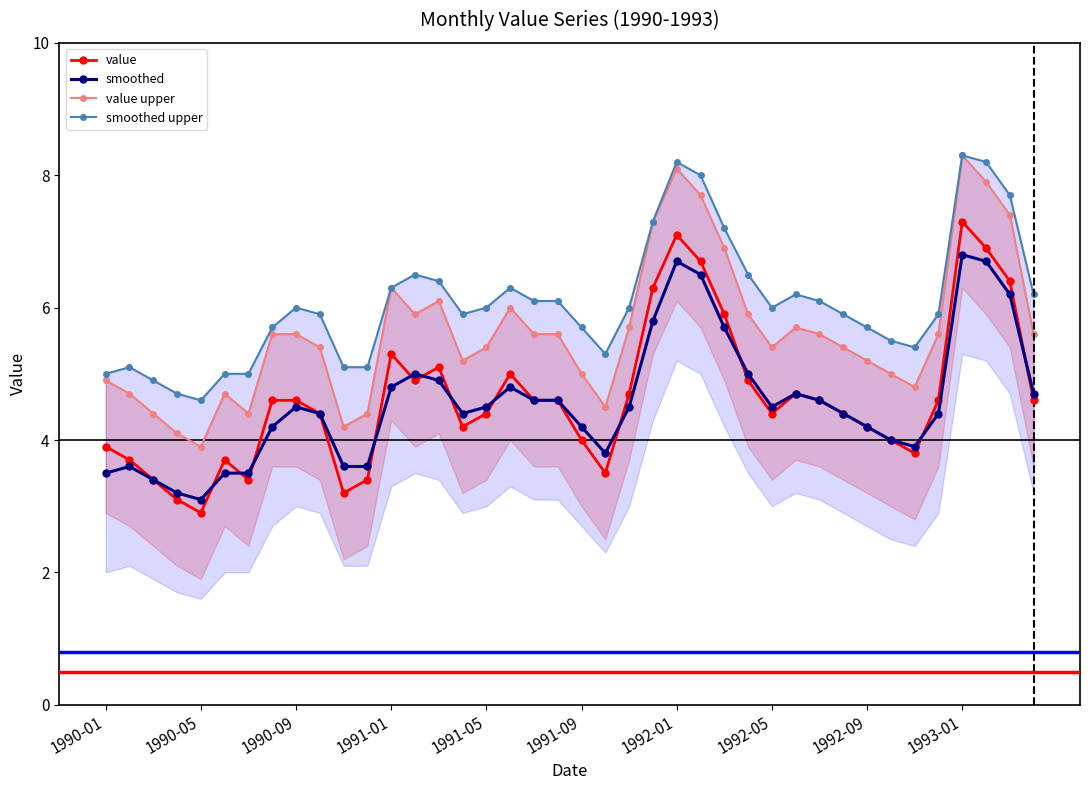

Does the chart have visible grid lines?

No